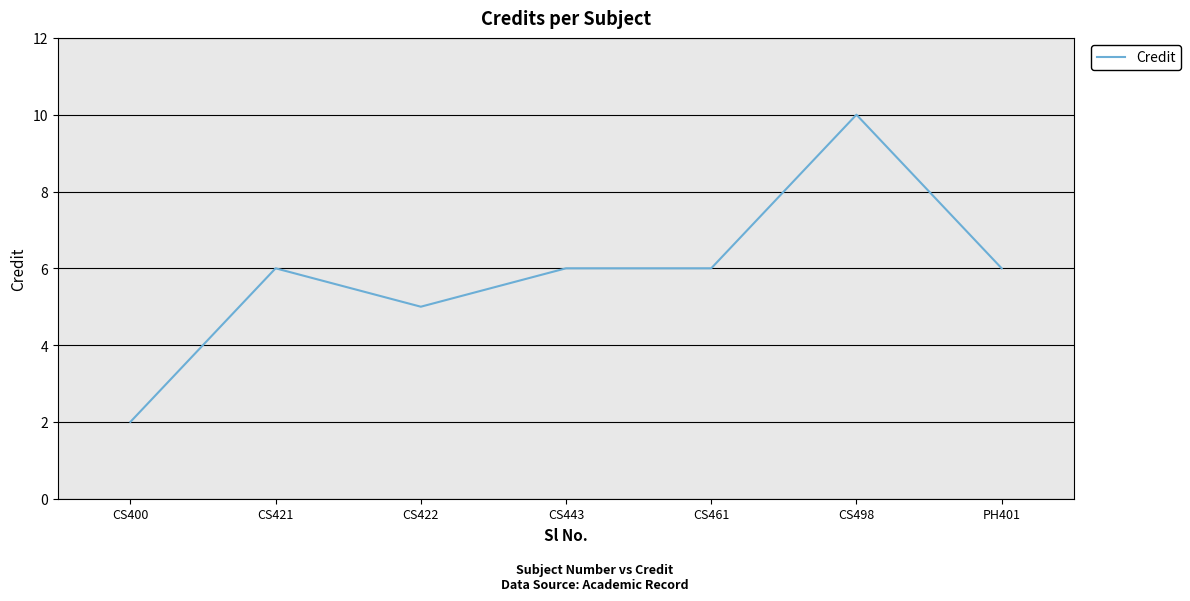

Which has a higher value, PH401 or CS422?

PH401